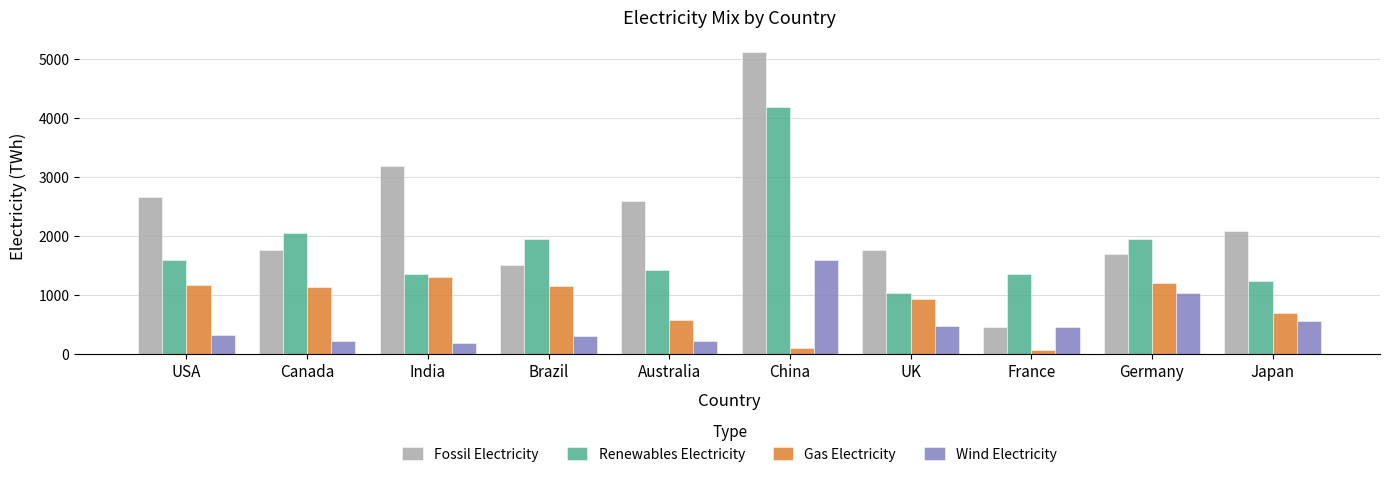

At which label is Gas Electricity closest to 685?

Japan